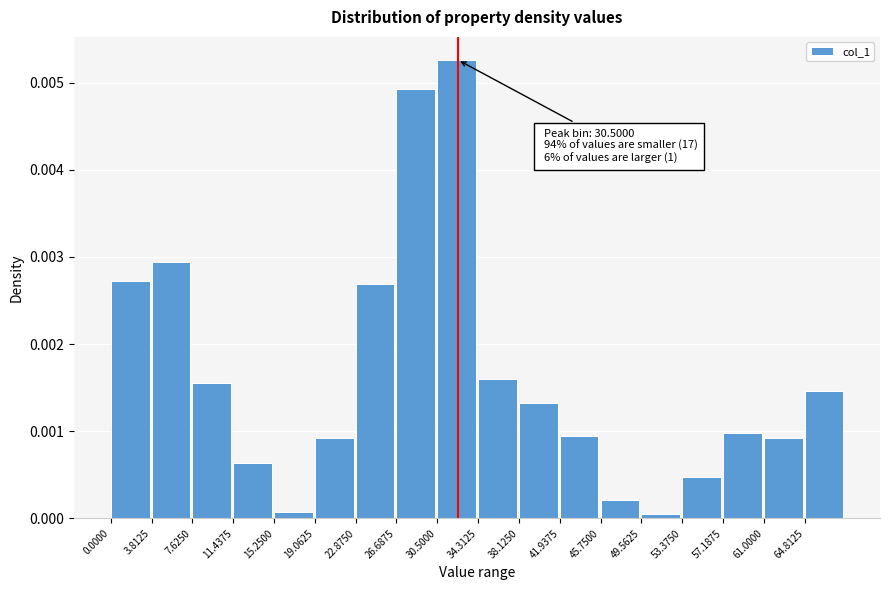

Between 34.3125 and 41.9375, which is larger?

34.3125